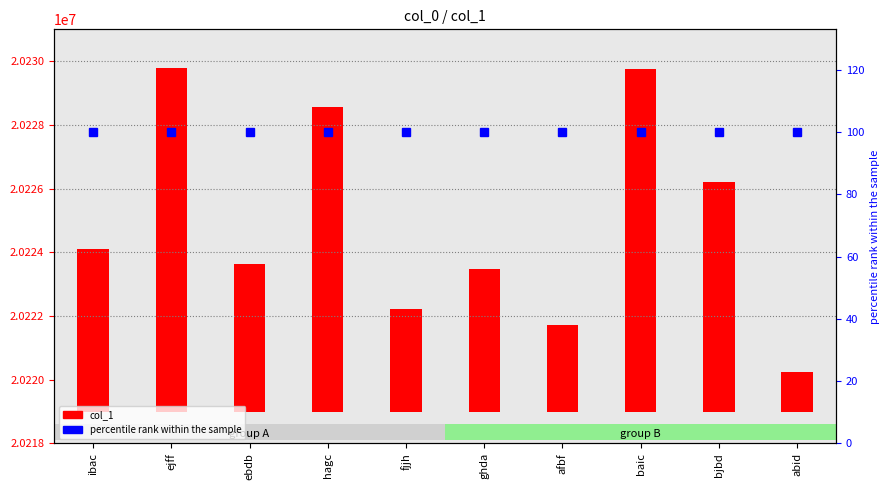

What position from the left is fjjh?

5